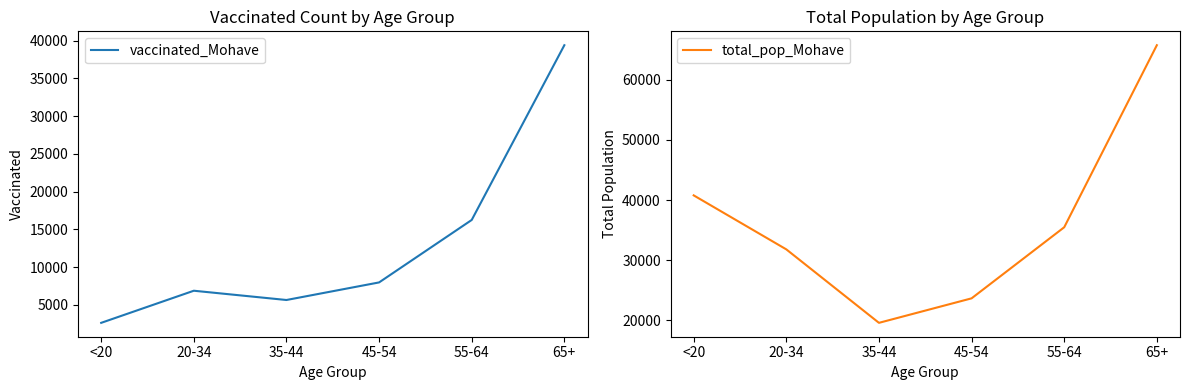

Reading left to right, what are all the values shown in this chart?

vaccinated_Mohave: <20=2605	20-34=6862	35-44=5633	45-54=7963	55-64=16245	65+=39412
total_pop_Mohave: <20=40777	20-34=31783	35-44=19550	45-54=23629	55-64=35466	65+=65780